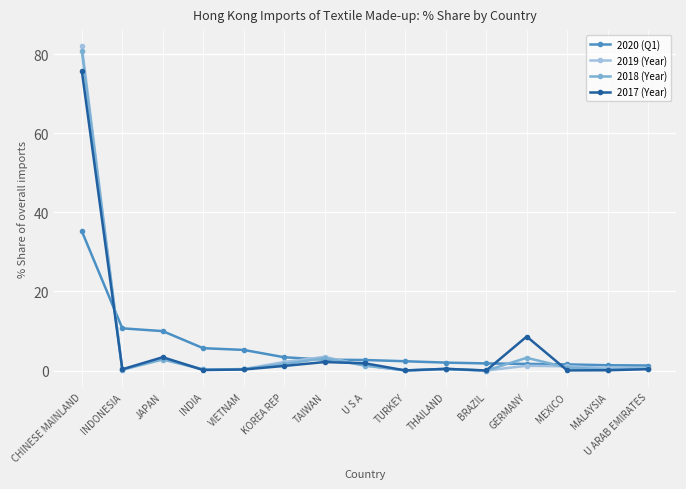

What is the sum of the 2017 (Year) values at THAILAND and CHINESE MAINLAND?

76.2